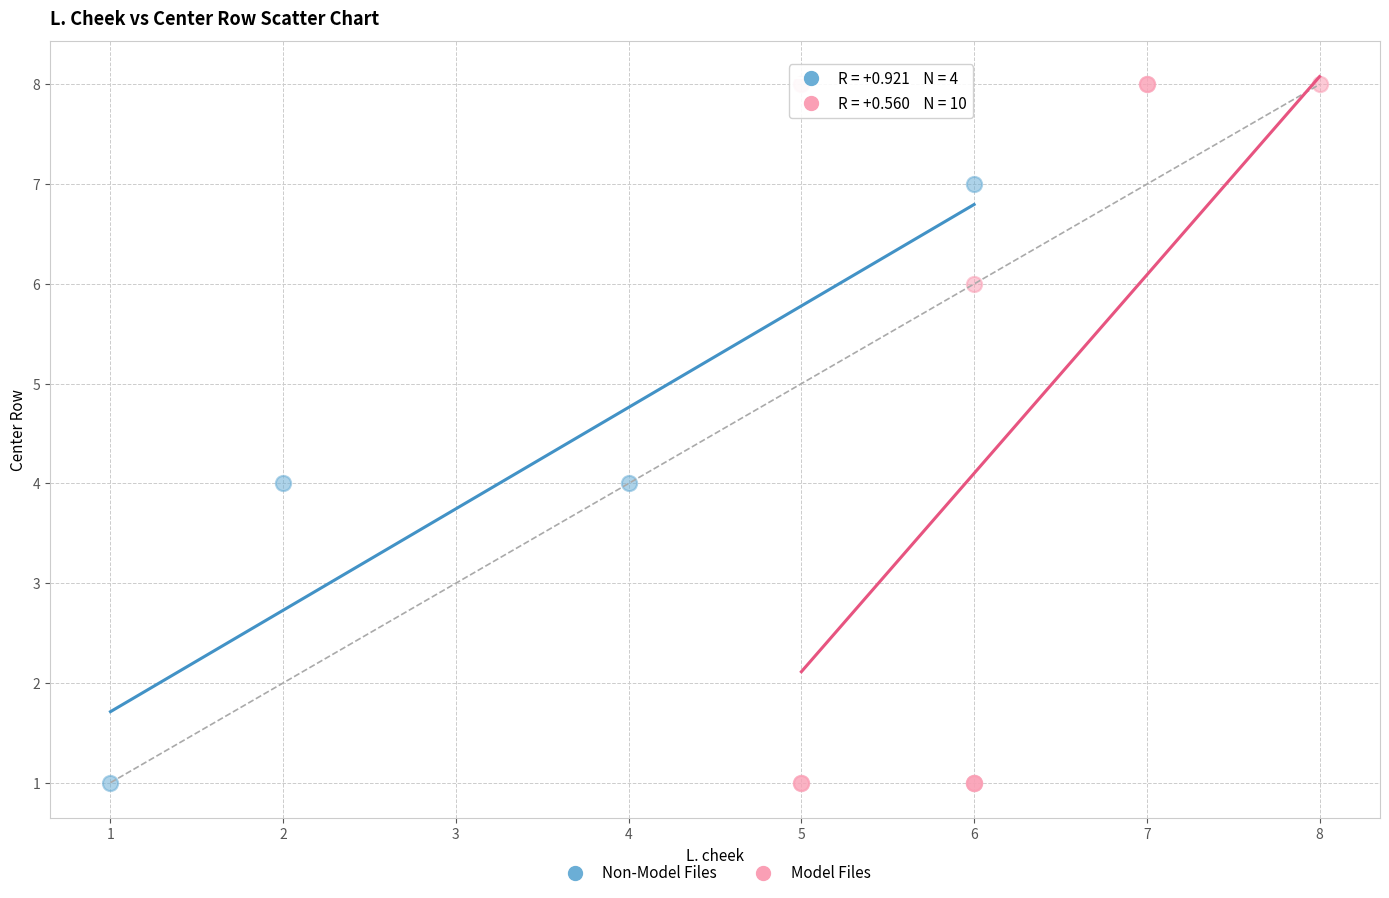

Which series reaches the maximum Y coordinate?

Model Files